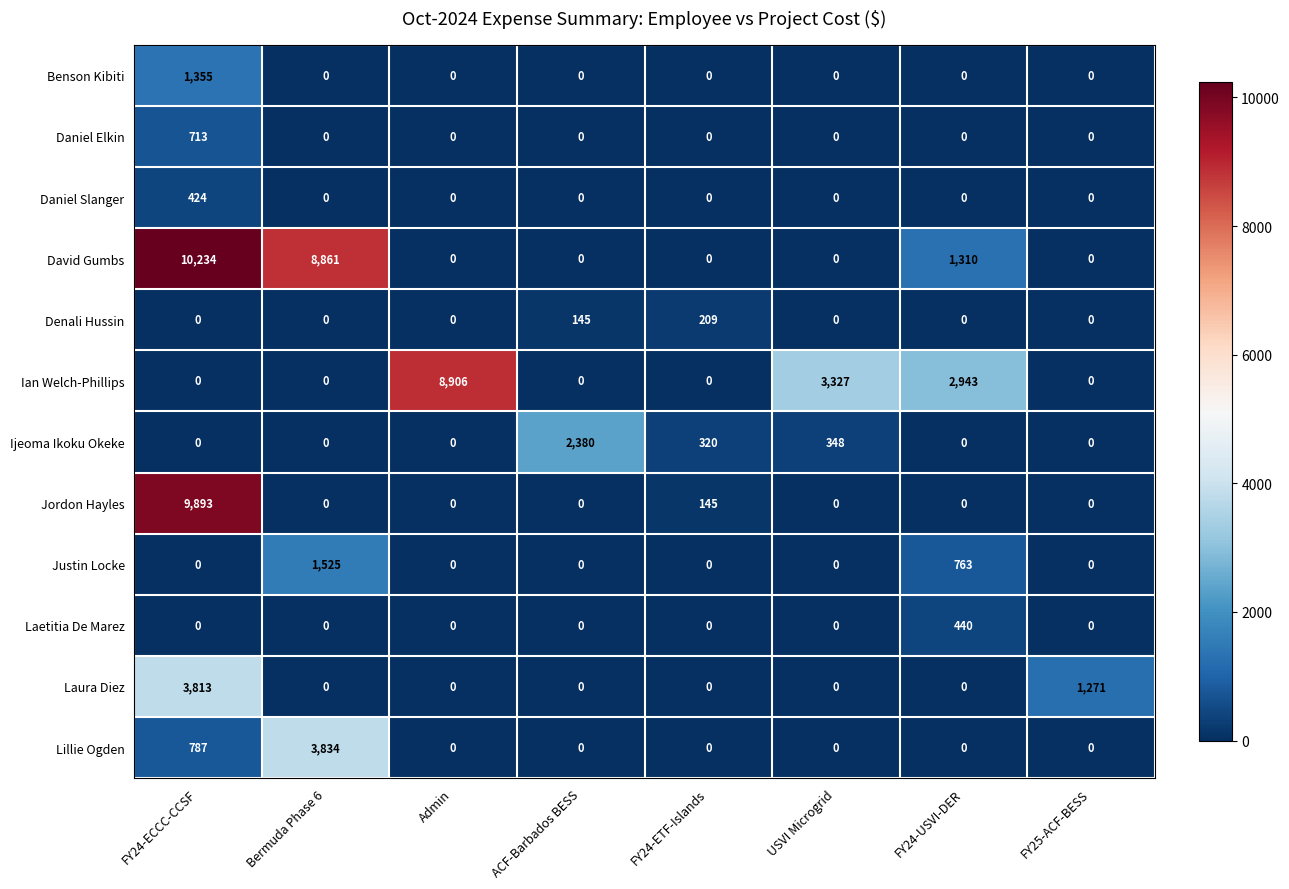

Is it true that Lillie Ogden equals 0 at FY24-ETF-Islands?

True